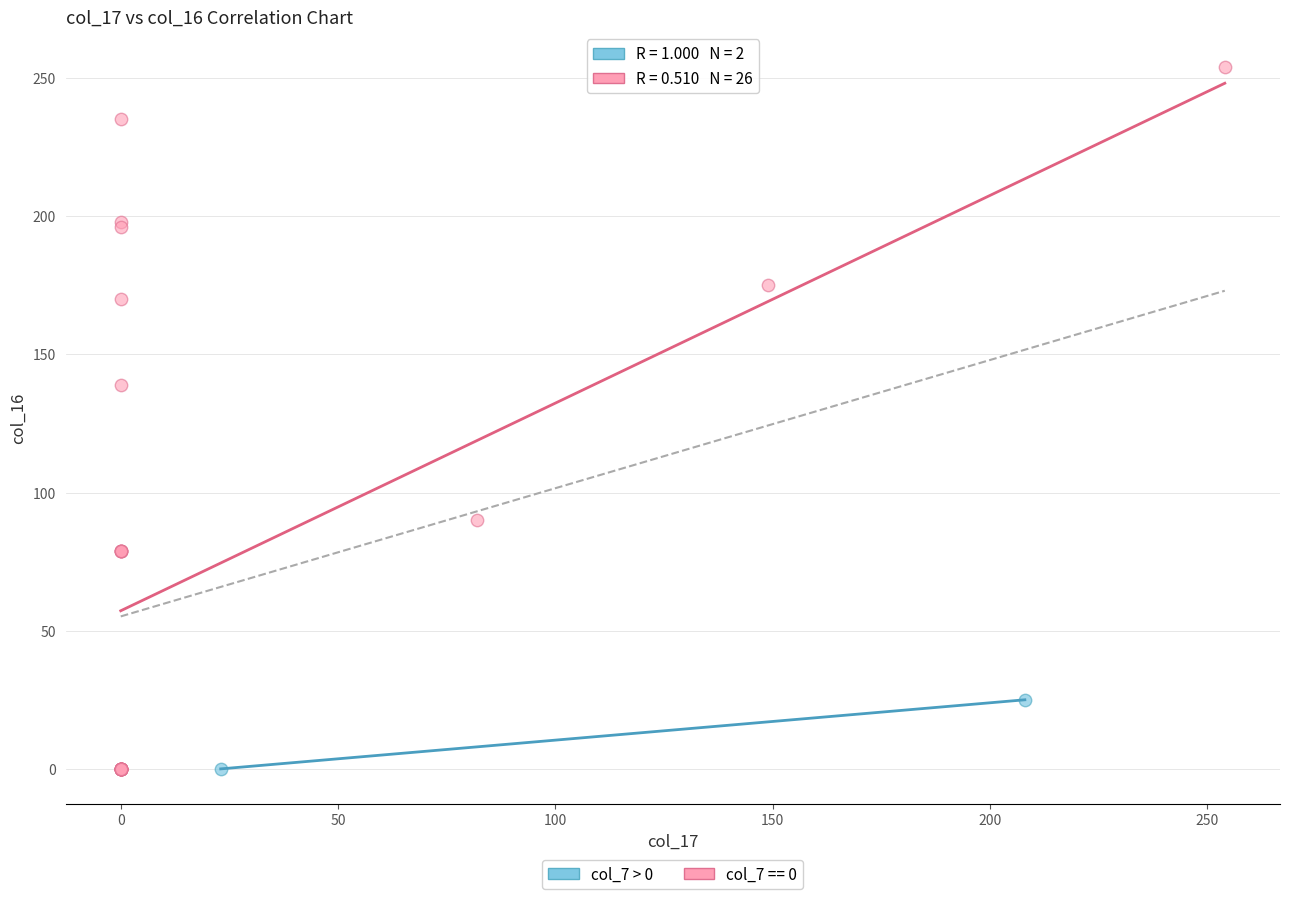

What are all the series names shown in the legend?

col_7 > 0, col_7 == 0